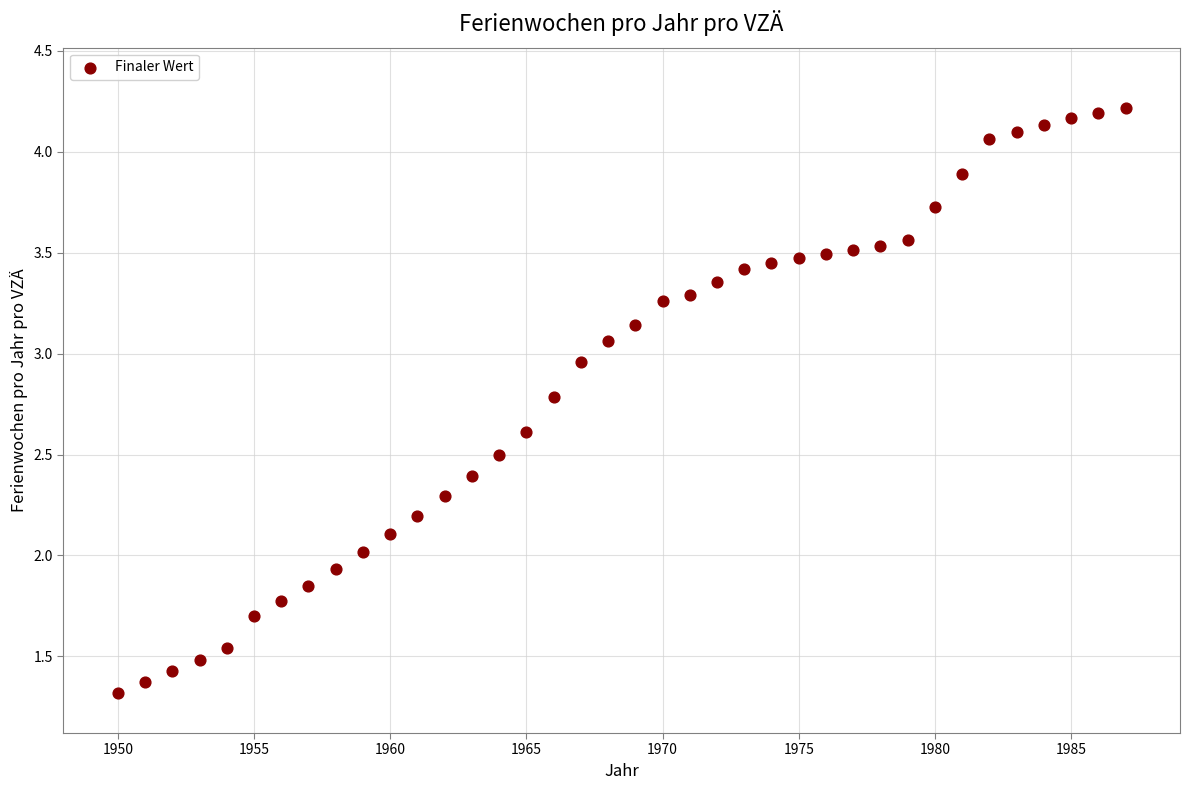

What is the range of X values (max minus min)?

37.0